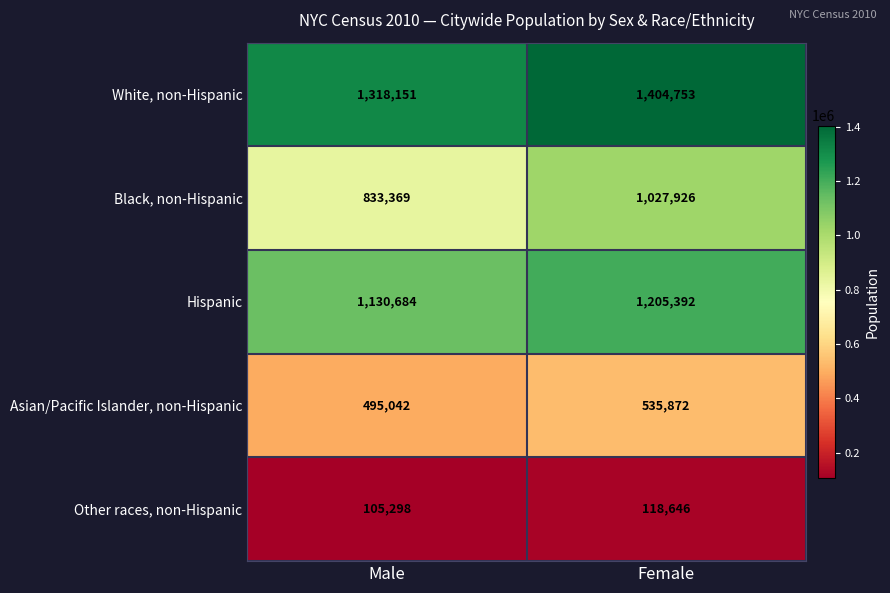

How many categories are shown in the chart?

2